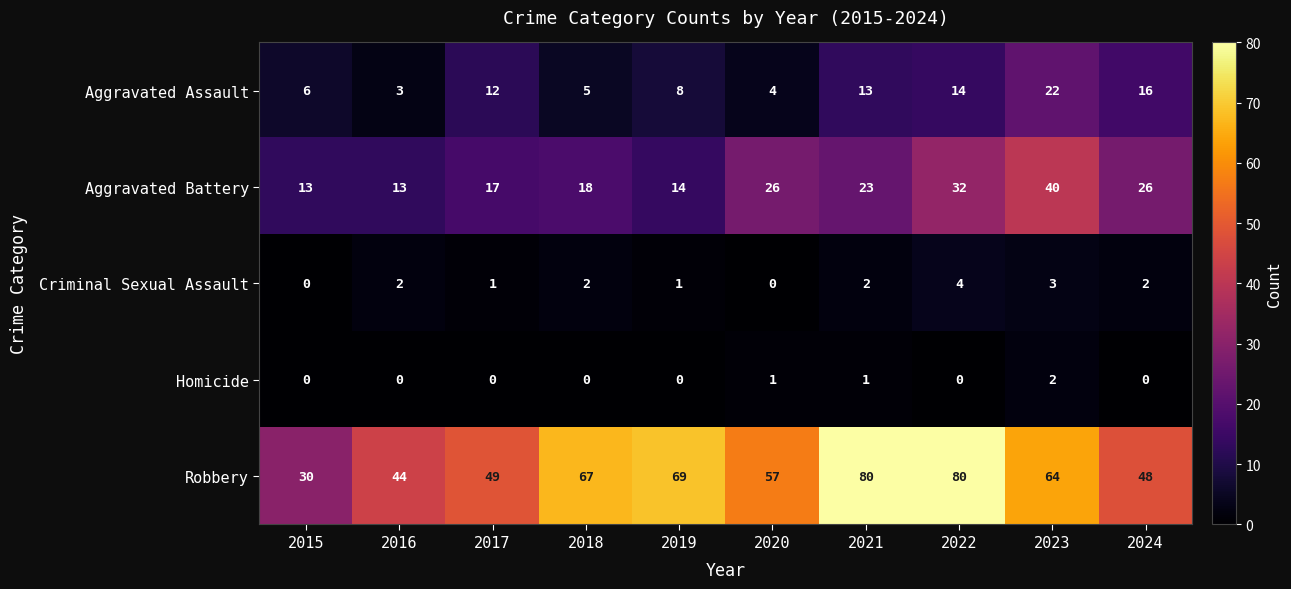

List the series in order of their peak value, highest first.

Robbery, Aggravated Battery, Aggravated Assault, Criminal Sexual Assault, Homicide